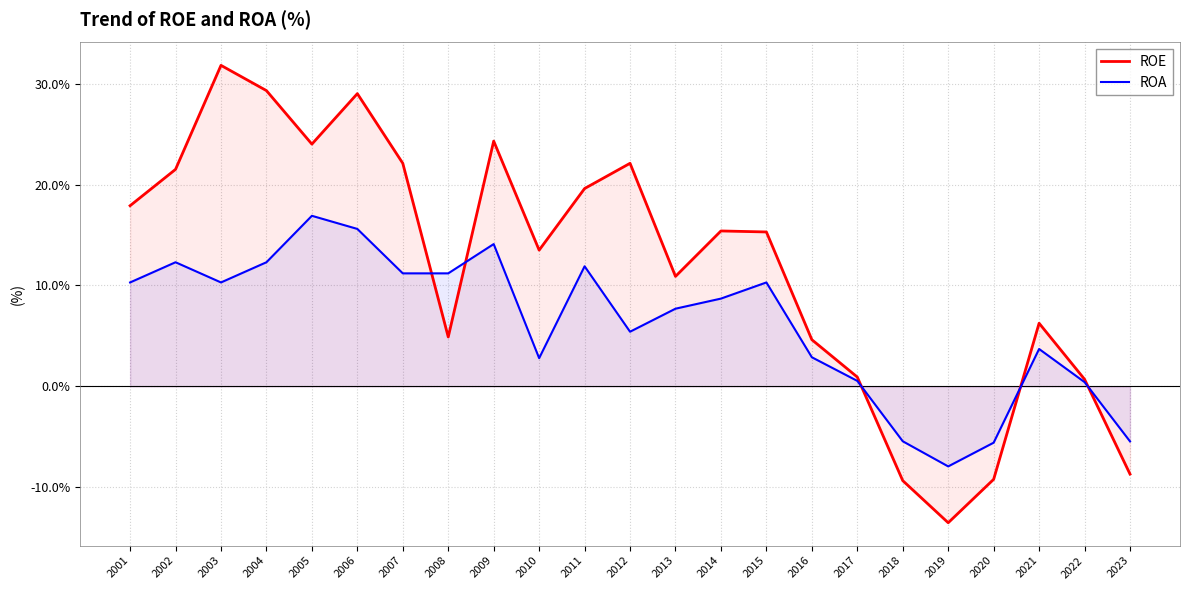

Rank the series by their maximum value, from highest to lowest.

ROE, ROA